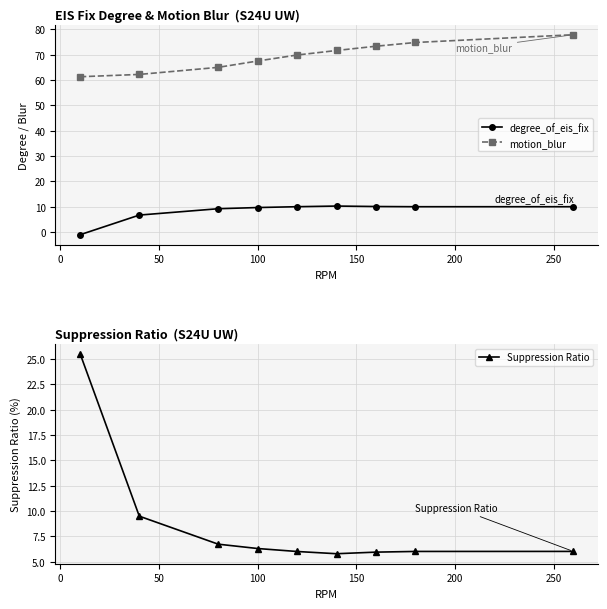

What are all the series names shown in the legend?

degree_of_eis_fix, motion_blur, Suppression Ratio